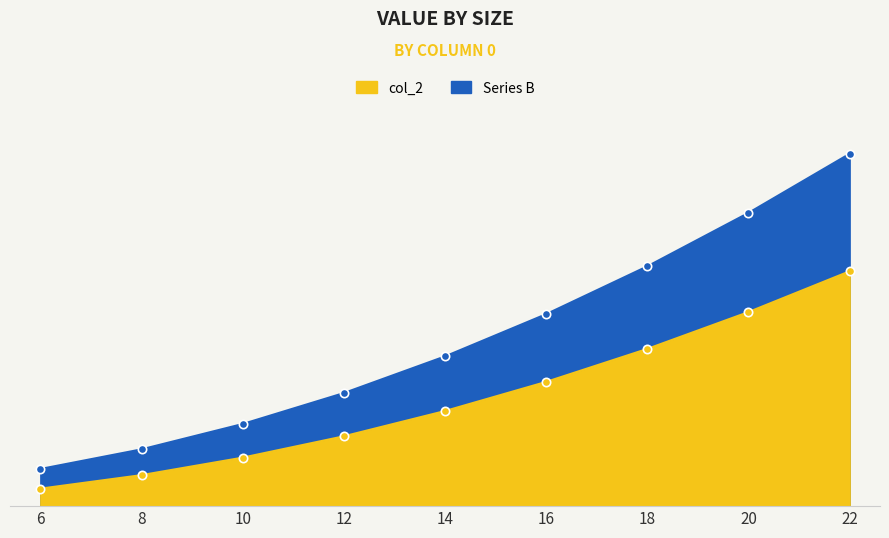

Reading left to right, extract all data points from this chart.

6=0.5	8=0.7	10=1.0	12=1.4	14=1.9	16=2.4	18=3.0	20=3.7	22=4.5